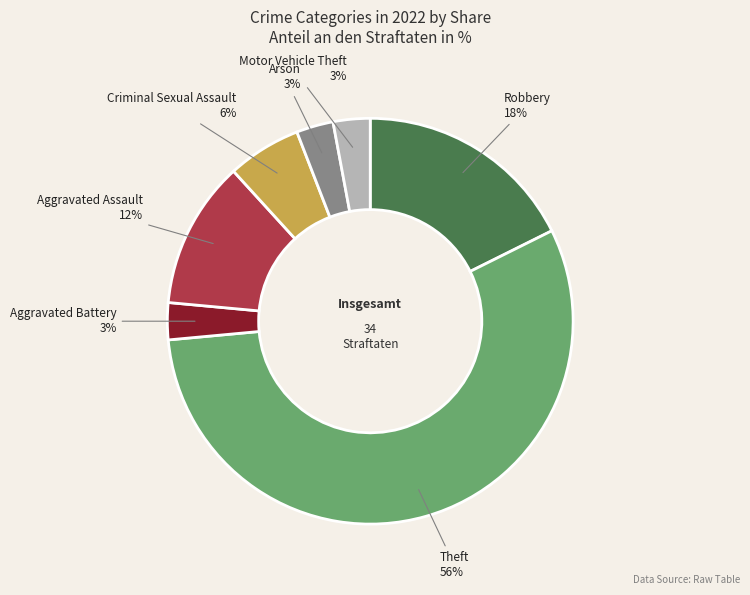

How many segments does this pie chart have?

7